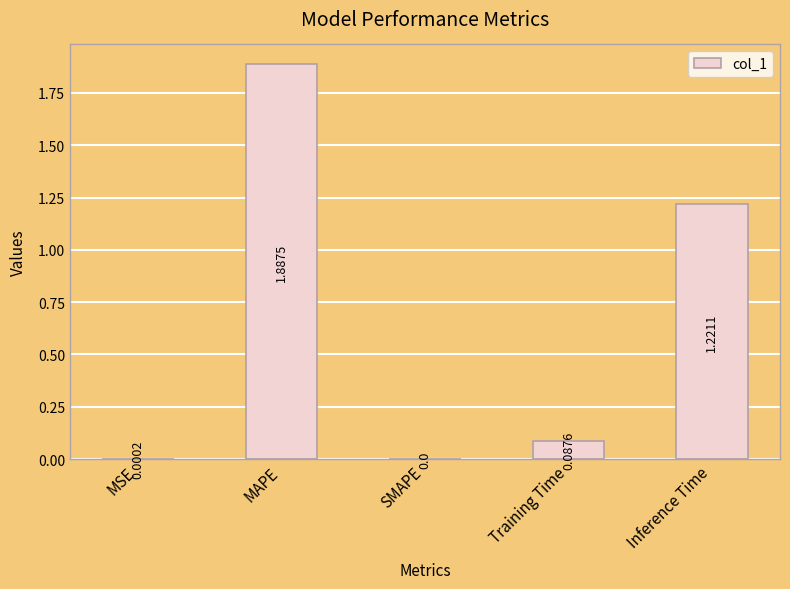

At which category does the chart reach its peak across all series?

MAPE